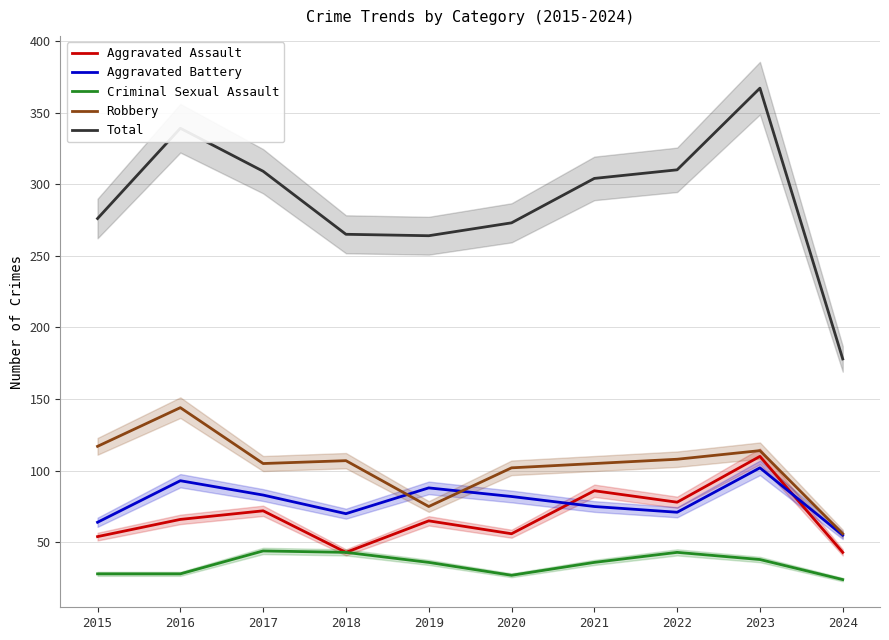

At which label does Aggravated Assault first exceed 66?

2017